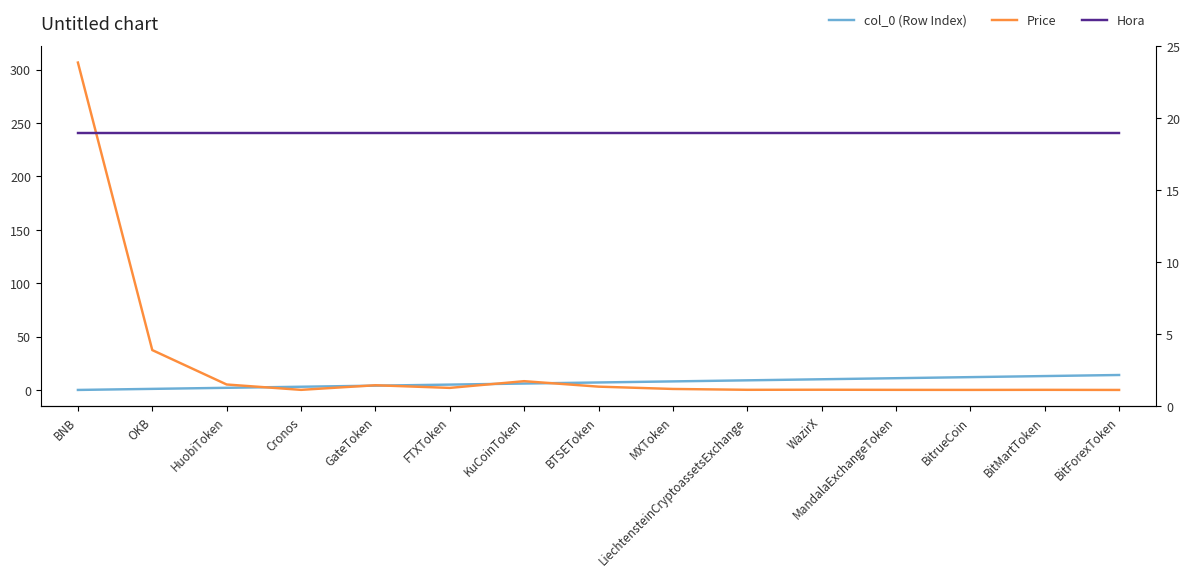

Where is col_0 (Row Index) nearest to the value 7?

BTSEToken